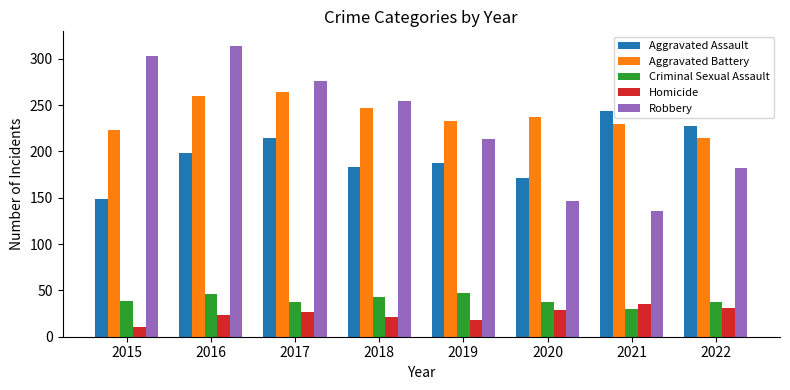

Is it true that Robbery equals 460 at 2015?

False